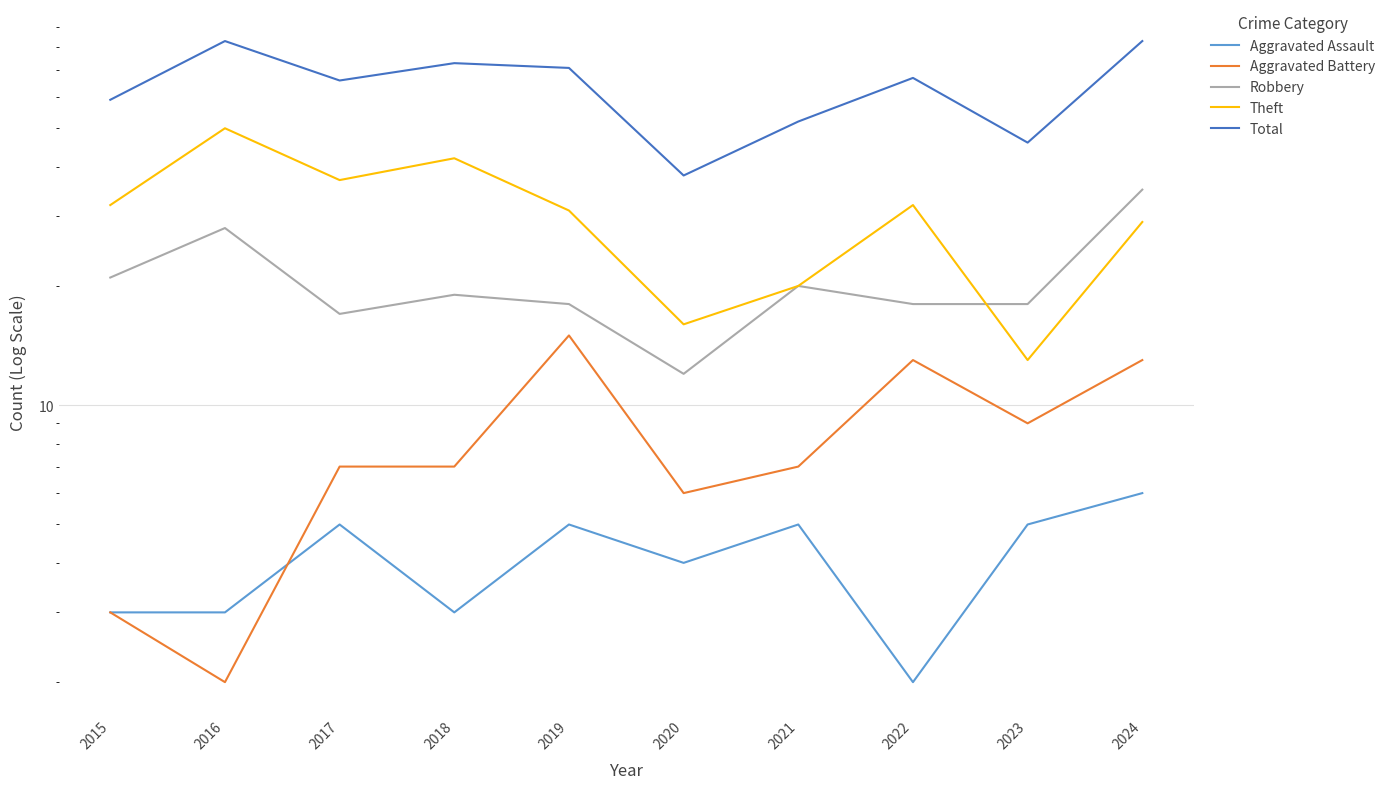

Is the value of Theft at 2022 greater than the value of Total at 2023?

No